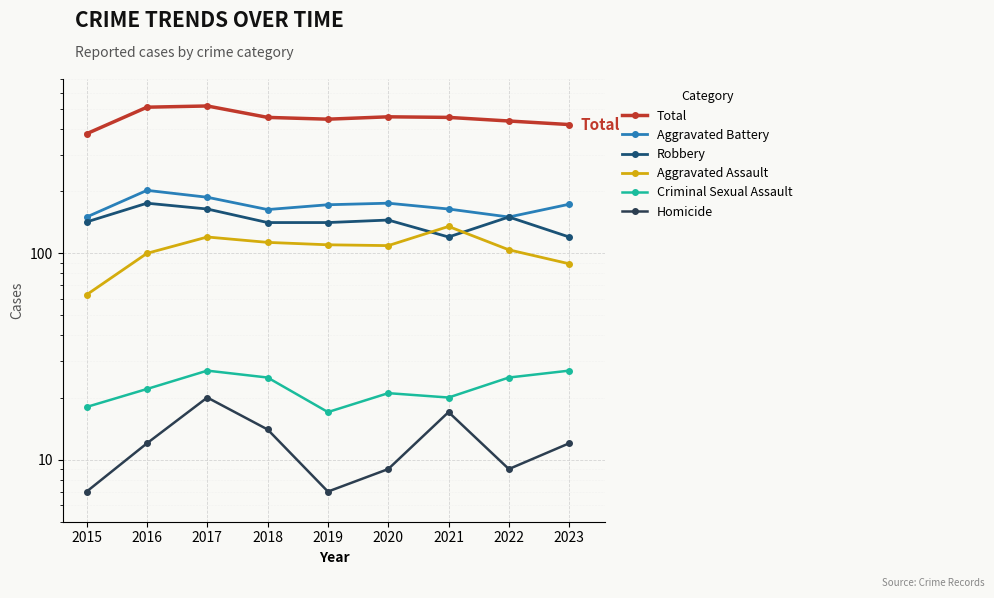

True or false: Aggravated Battery and Criminal Sexual Assault cross at least once.

False